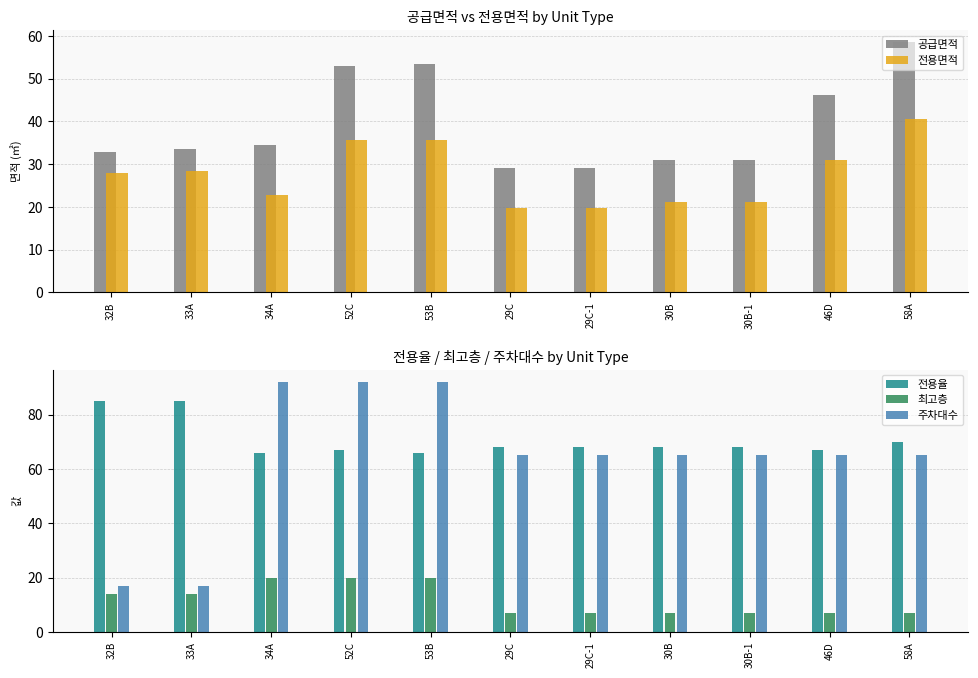

At how many categories does at least one series exceed 57?

11